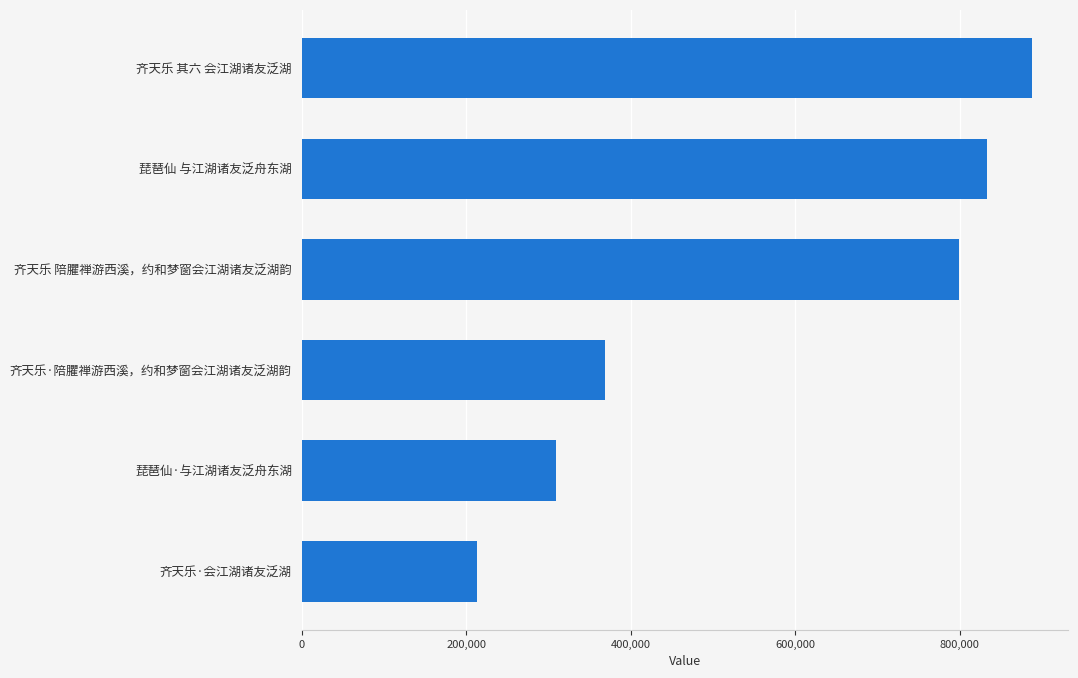

Does the chart contain any negative values?

No